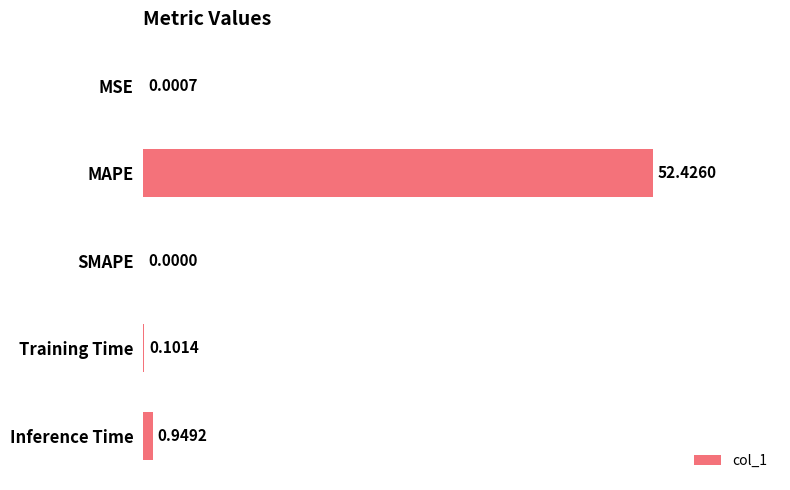

What is the sum of all values?

53.5